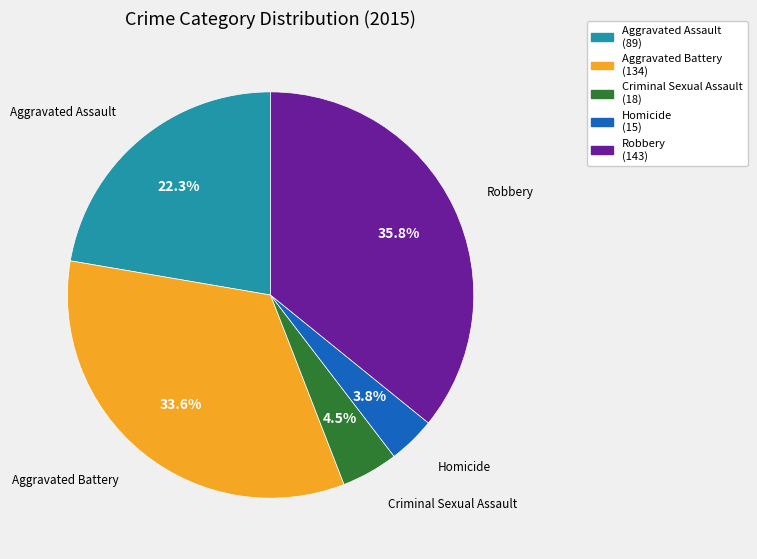

Count the number of slices in the pie.

5